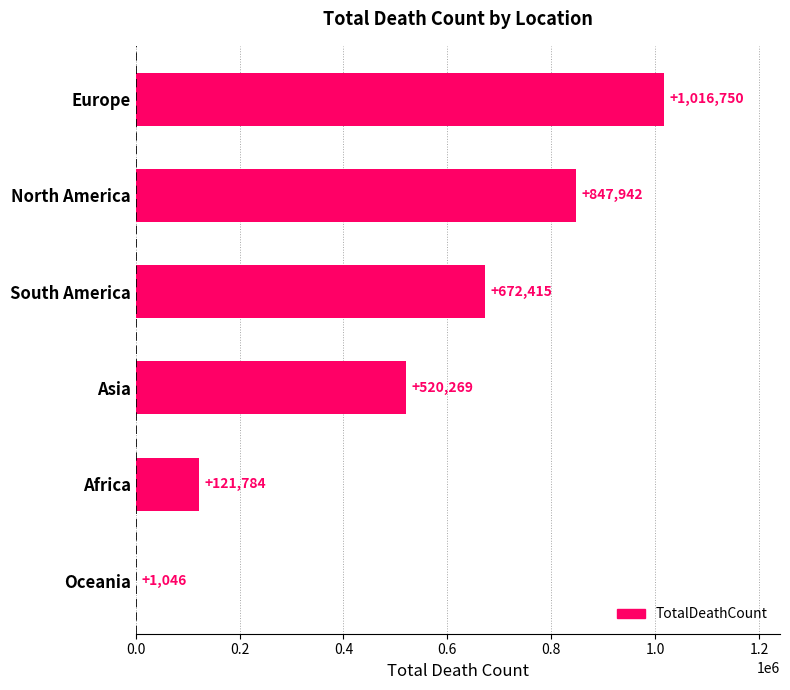

What is the maximum value shown in the chart?

1016750